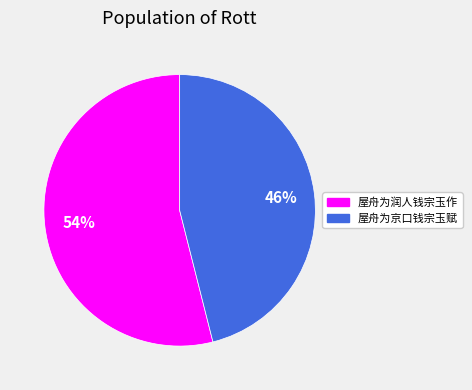

Rank the categories by value from highest to lowest.

屋舟为润人钱宗玉作, 屋舟为京口钱宗玉赋